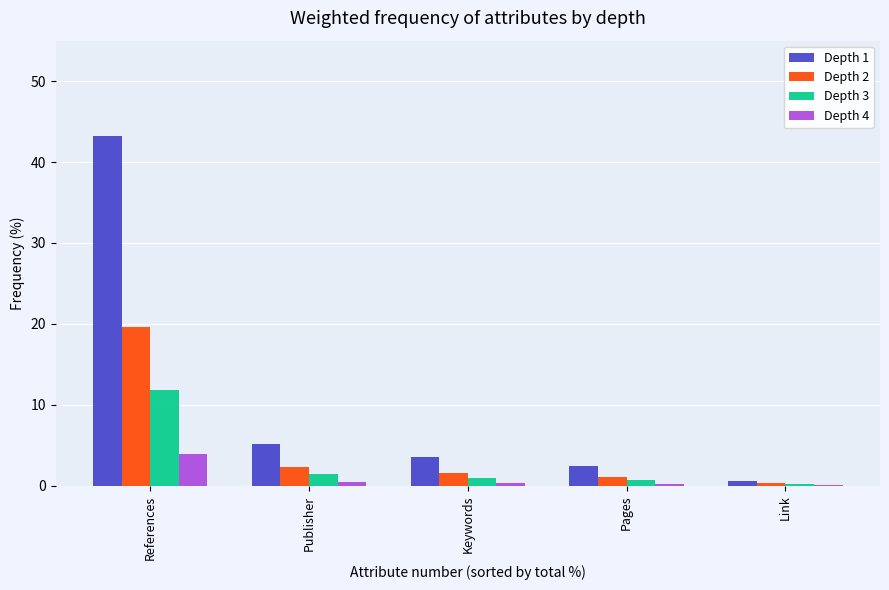

Which series has the largest total across all categories?

Depth 1